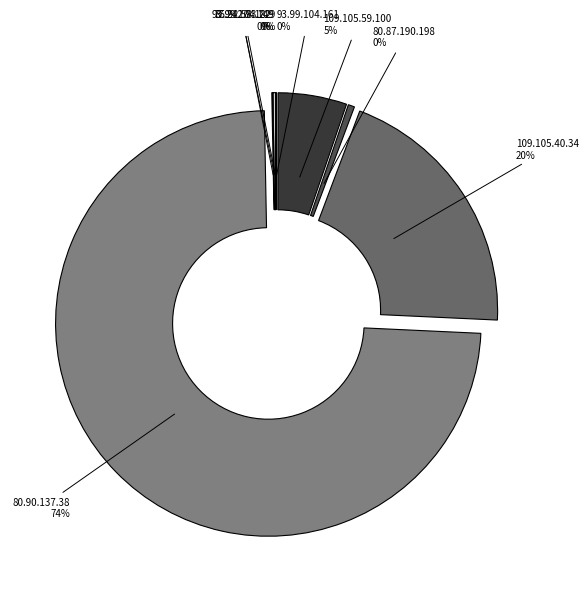

Combined, do 77.242.93.229 and 93.99.104.161 account for over 50%?

No